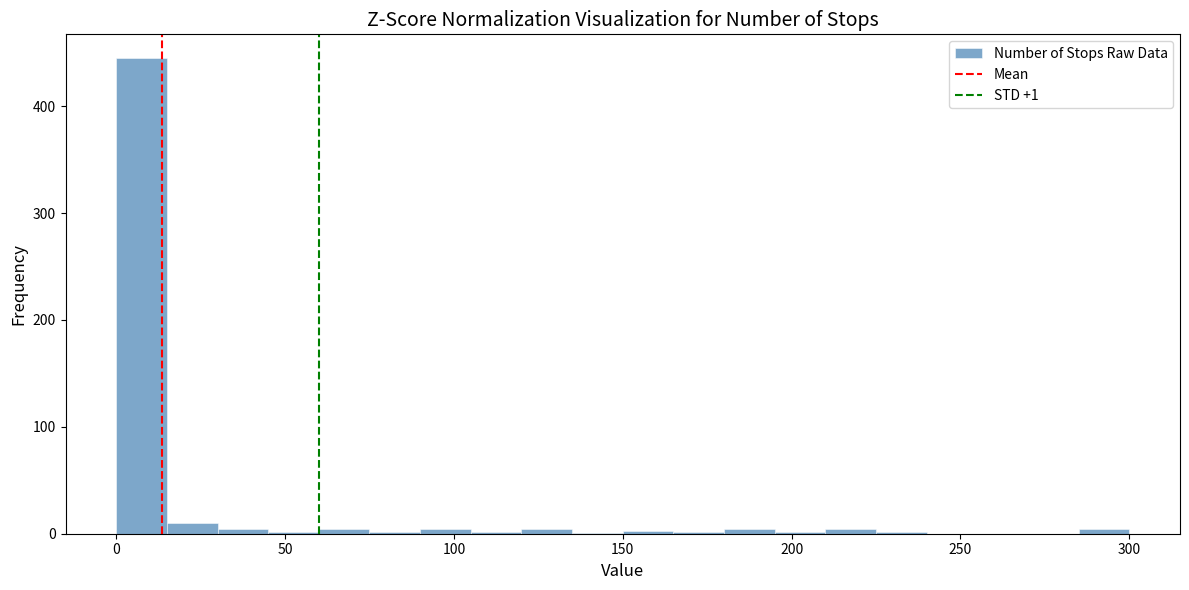

Around what value on the x-axis is the tallest bar? Give the approximate position of its centre, as read against the axis.

10